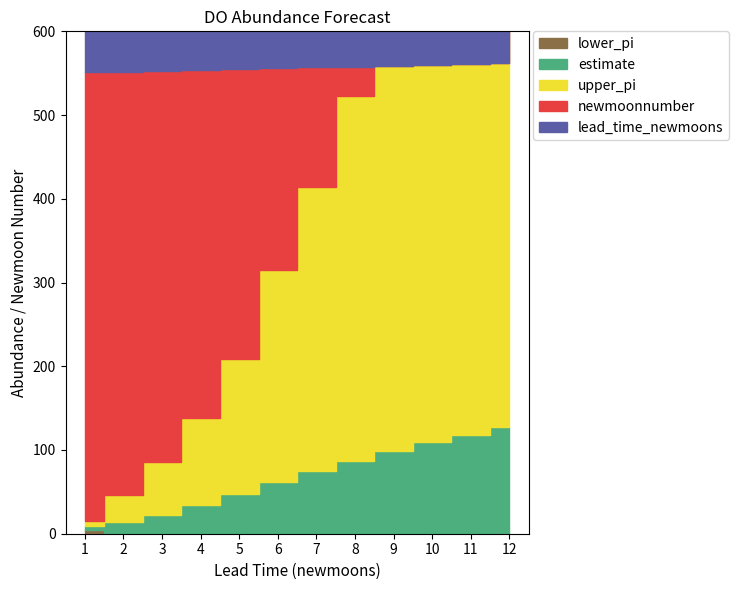

At which label is estimate closest to 67?

6